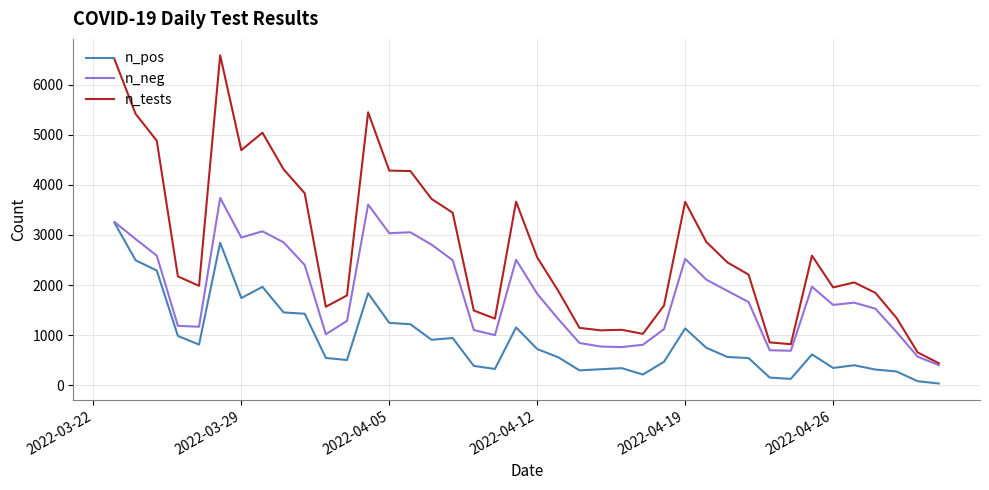

How many lines are shown in the chart?

3